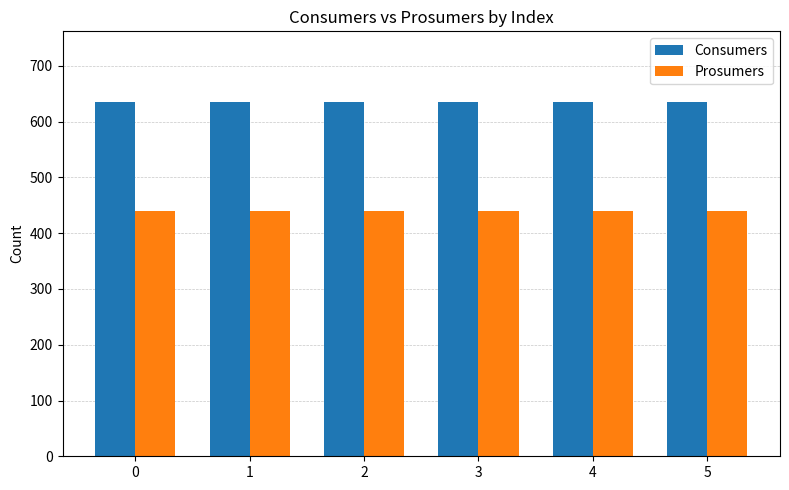

List the series in order of their overall mean, lowest first.

Prosumers, Consumers